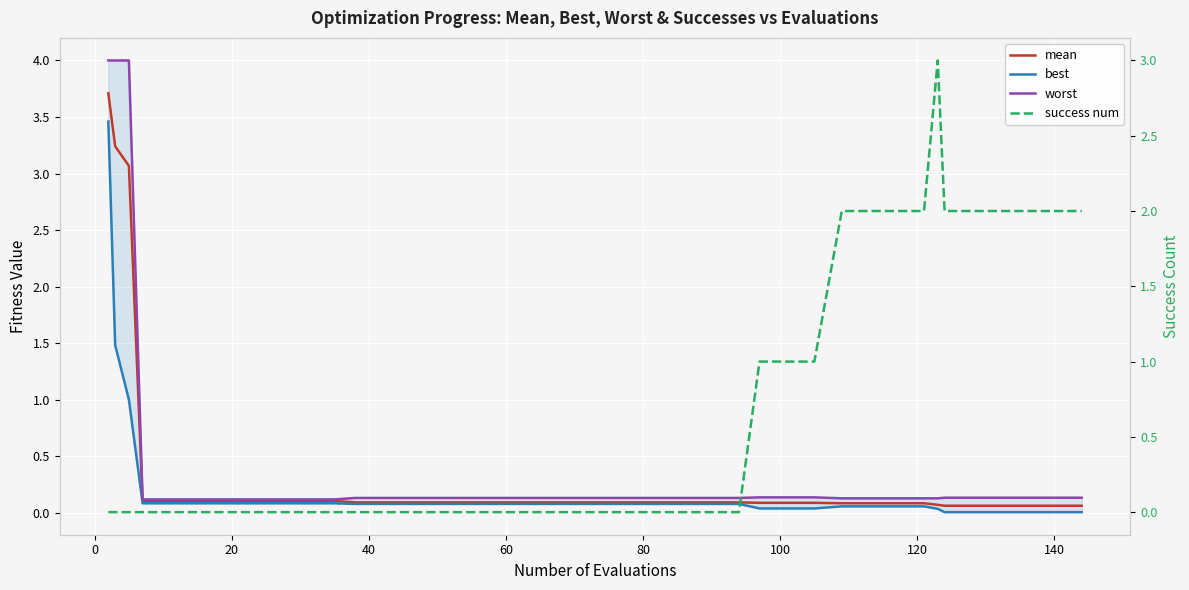

Is the value of best at 60 greater than the value of success num at 21?

Yes